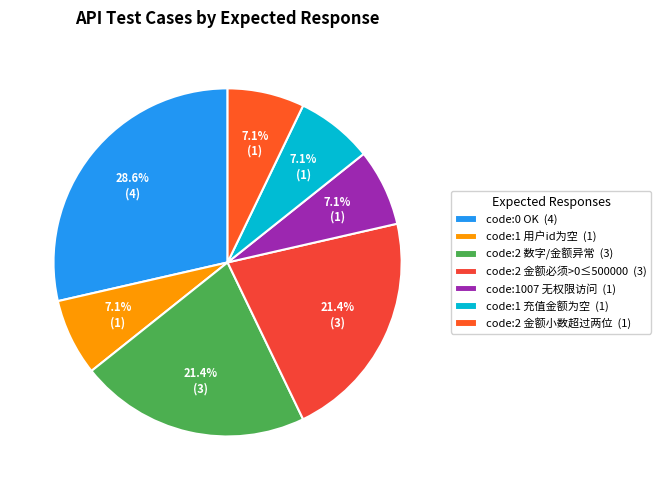

What is the largest slice in the pie chart?

code:0 OK (4)